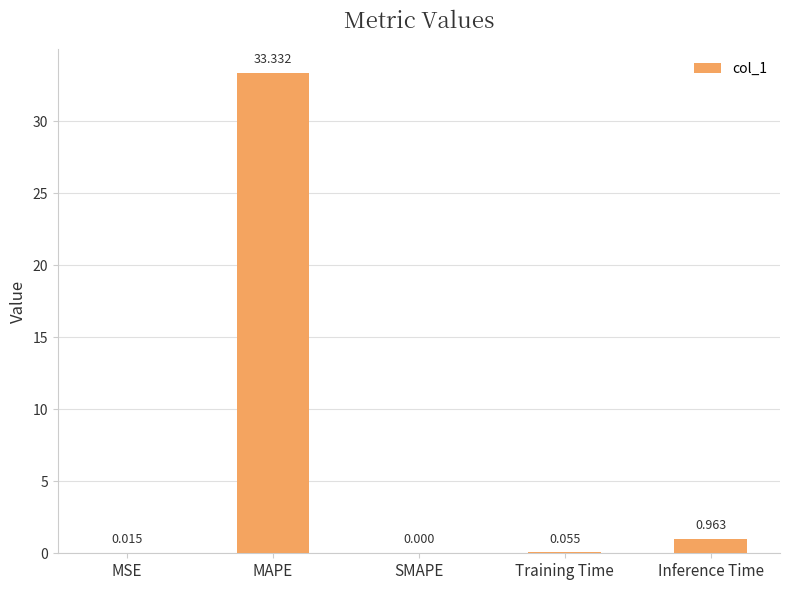

The chart shows a value of 57.5 at MAPE. True or false?

False